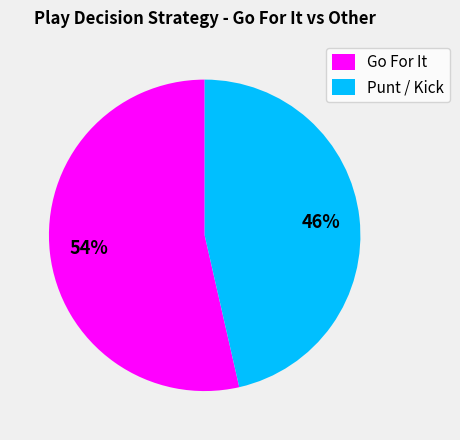

Which category has the biggest portion of the pie?

Go For It